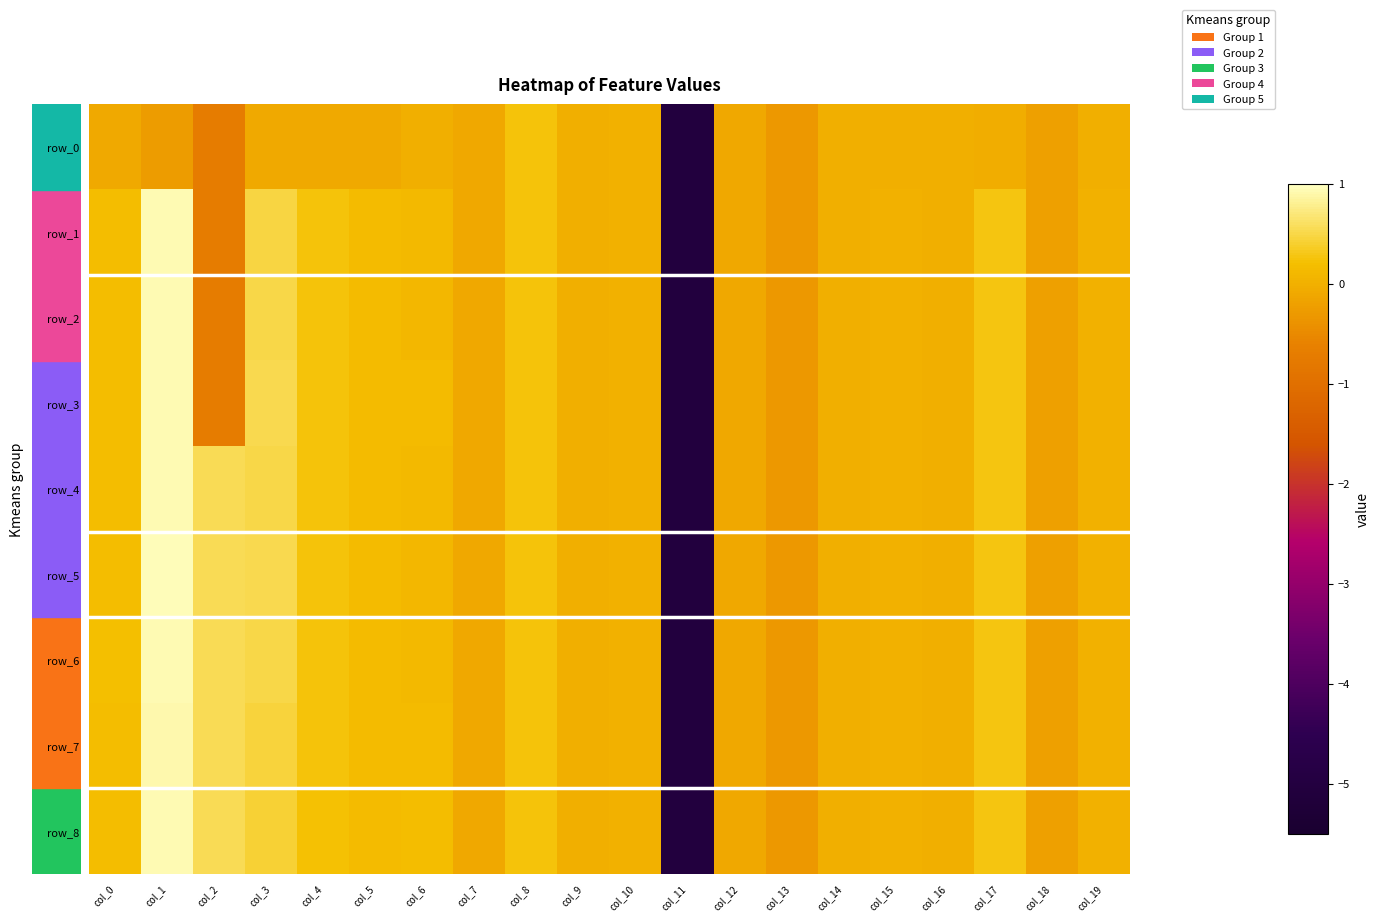

What is the sum of all row_7 values?

-2.6